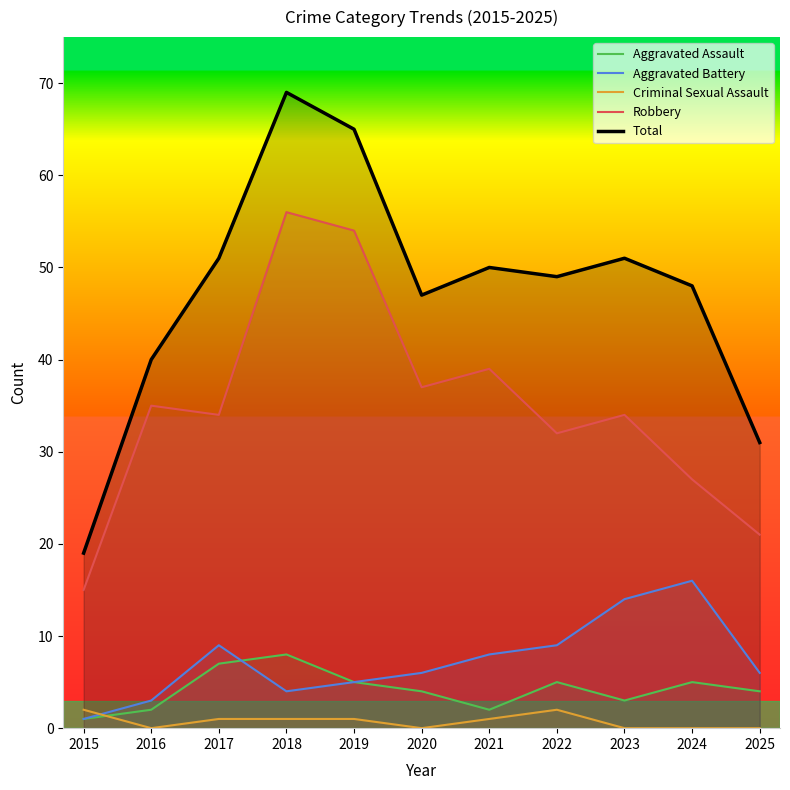

Which series has the largest total across all categories?

Total